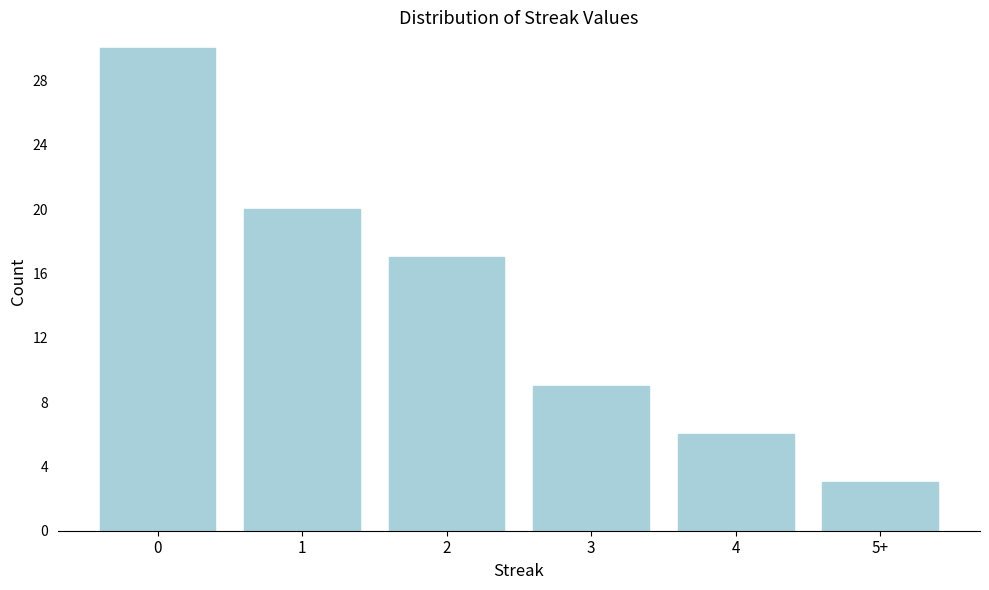

Reading left to right, what are all the values shown in this chart?

0=30	1=20	2=17	3=9	4=6	5+=3